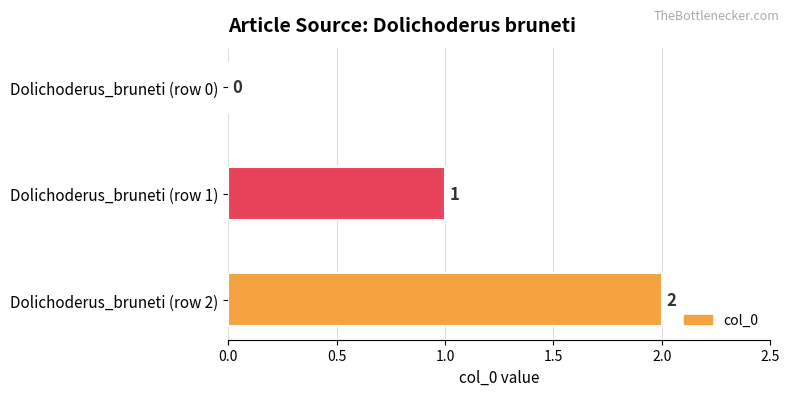

What is the sum of all values?

3